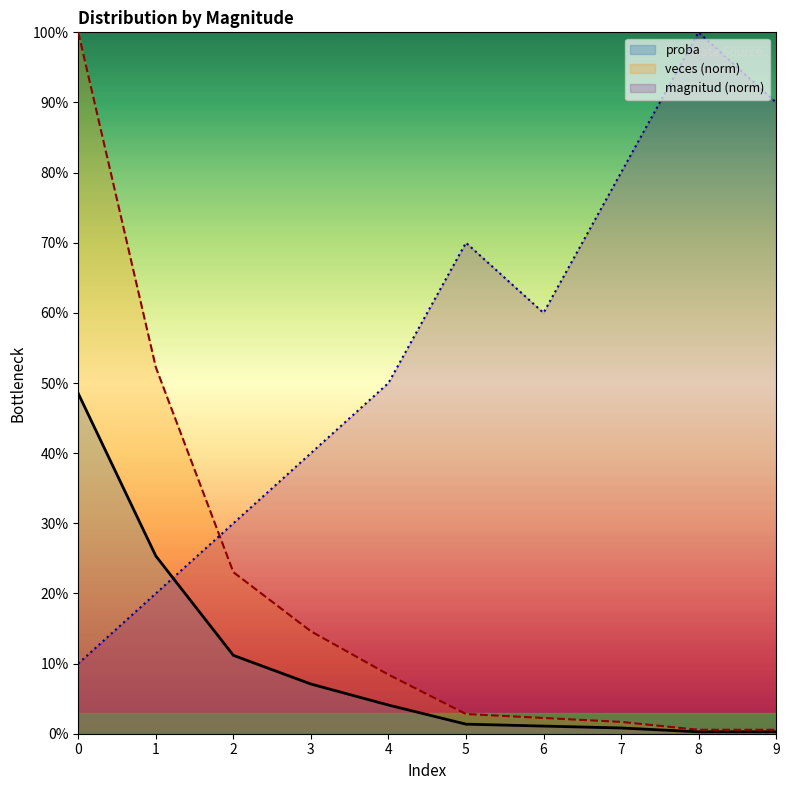

Does the chart display data point markers on the line(s)?

No